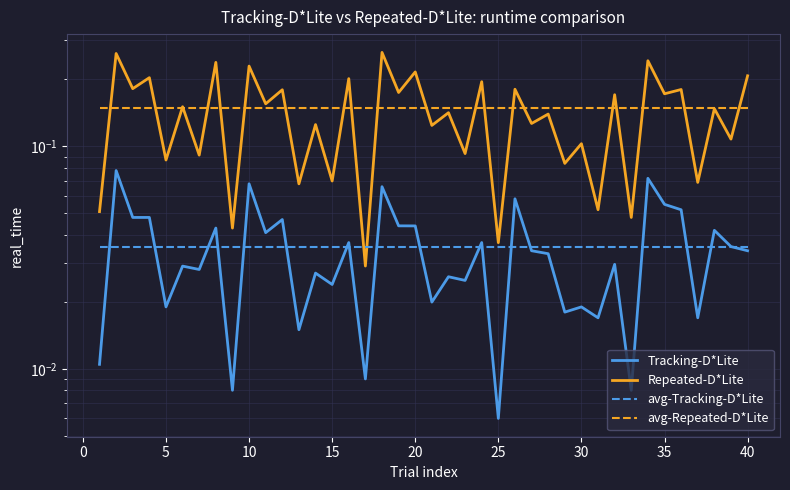

Reading left to right, list all the values displayed in this chart.

Tracking-D*Lite: 0.0	0.1	0.0	0.0	0.0	0.0	0.0	0.0	0.0	0.1	0.0	0.0	0.0	0.0	0.0	0.0	0.0	0.1	0.0	0.0	0.0	0.0	0.0	0.0	0.0	0.1	0.0	0.0	0.0	0.0	0.0	0.0	0.0	0.1	0.1	0.1	0.0	0.0	0.0	0.0
Repeated-D*Lite: 0.1	0.3	0.2	0.2	0.1	0.2	0.1	0.2	0.0	0.2	0.2	0.2	0.1	0.1	0.1	0.2	0.0	0.3	0.2	0.2	0.1	0.1	0.1	0.2	0.0	0.2	0.1	0.1	0.1	0.1	0.1	0.2	0.0	0.2	0.2	0.2	0.1	0.1	0.1	0.2
avg-Tracking-D*Lite: 0.0	0.0	0.0	0.0	0.0	0.0	0.0	0.0	0.0	0.0	0.0	0.0	0.0	0.0	0.0	0.0	0.0	0.0	0.0	0.0	0.0	0.0	0.0	0.0	0.0	0.0	0.0	0.0	0.0	0.0	0.0	0.0	0.0	0.0	0.0	0.0	0.0	0.0	0.0	0.0
avg-Repeated-D*Lite: 0.1	0.1	0.1	0.1	0.1	0.1	0.1	0.1	0.1	0.1	0.1	0.1	0.1	0.1	0.1	0.1	0.1	0.1	0.1	0.1	0.1	0.1	0.1	0.1	0.1	0.1	0.1	0.1	0.1	0.1	0.1	0.1	0.1	0.1	0.1	0.1	0.1	0.1	0.1	0.1